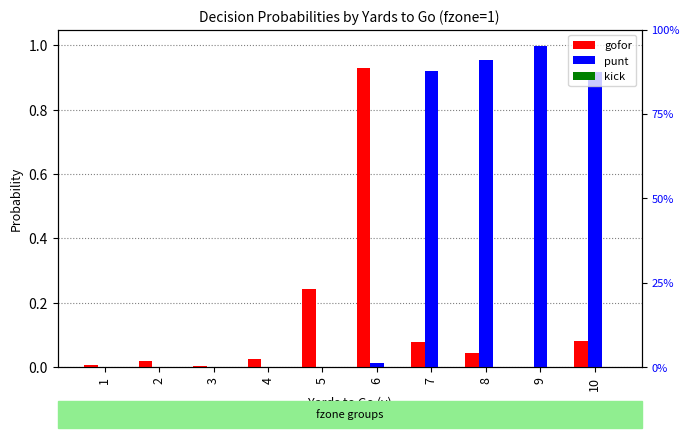

Reading right to left, what are all the values shown in this chart?

gofor: 0.1	0.0	0.0	0.1	0.9	0.2	0.0	0.0	0.0	0.0
punt: 0.9	1.0	1.0	0.9	0.0	0.0	0.0	0.0	0.0	0.0
kick: 0.0	0.0	0.0	0.0	0.0	0.0	0.0	0.0	0.0	0.0